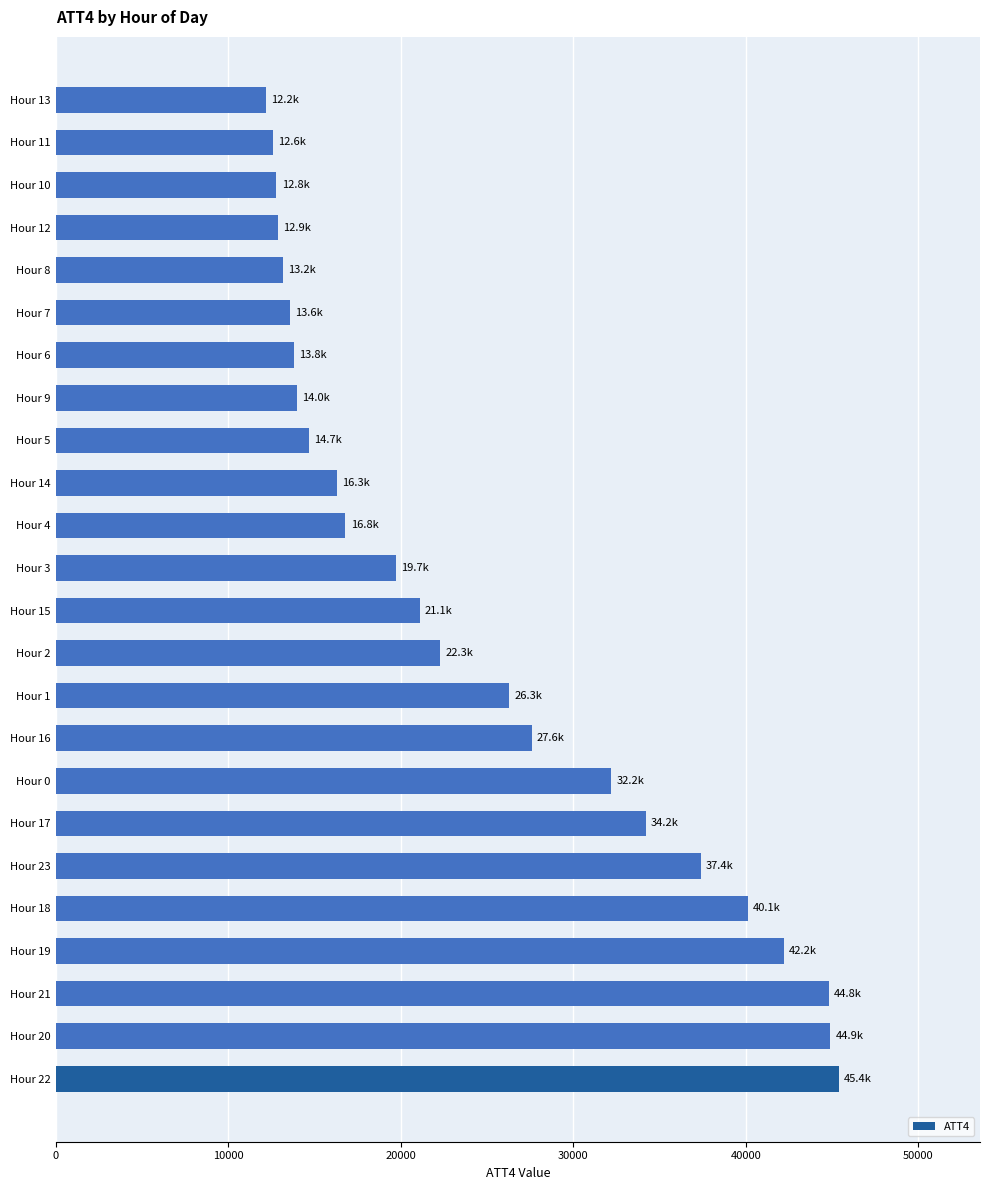

What is the difference between the maximum and minimum values?

33200